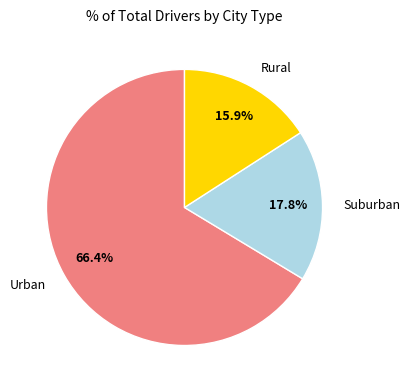

Combined, what portion of the pie is Urban and Rural?

82.2%